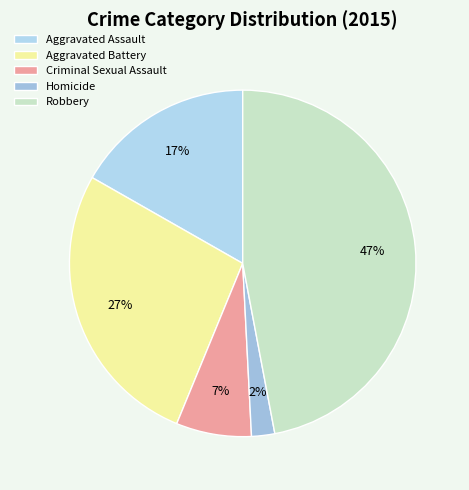

How many slices are in this pie chart?

5